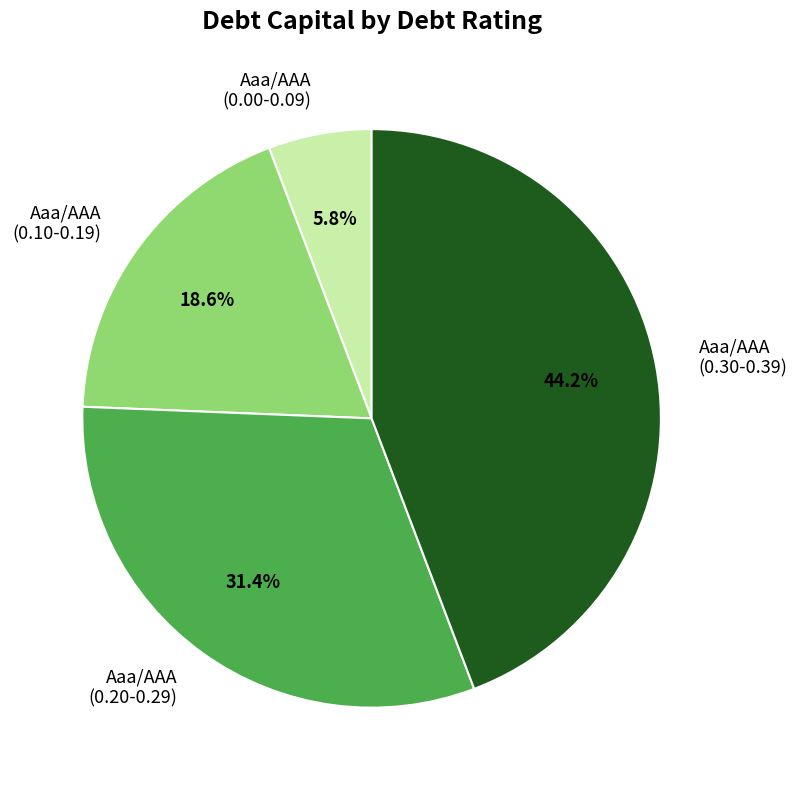

Does Aaa/AAA (0.30-0.39) account for over 50% of the chart?

No